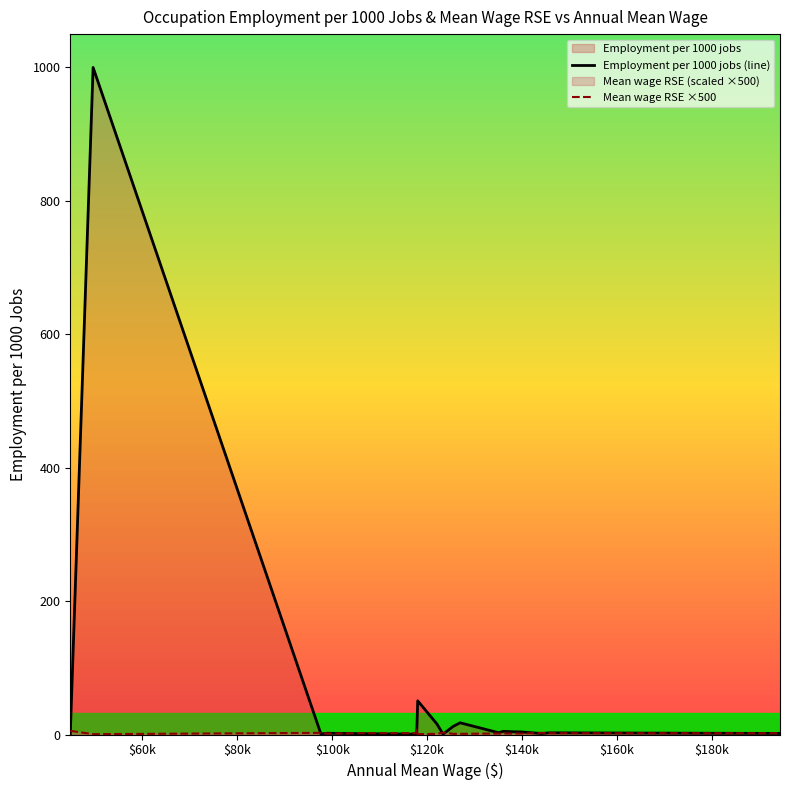

Reading left to right, list all the values displayed in this chart.

Employment per 1000 jobs (line): 0.4	1000.0	0.8	1.9	1.2	0.5	0.2	50.5	15.6	0.5	12.1	17.6	2.6	4.7	4.1	3.9	1.5	2.5	1.6
Mean wage RSE ×500: 5.5	0.5	2.5	1.5	2.0	2.0	7.5	0.5	1.0	3.0	1.0	1.0	1.5	1.5	1.5	1.5	2.5	2.0	2.0